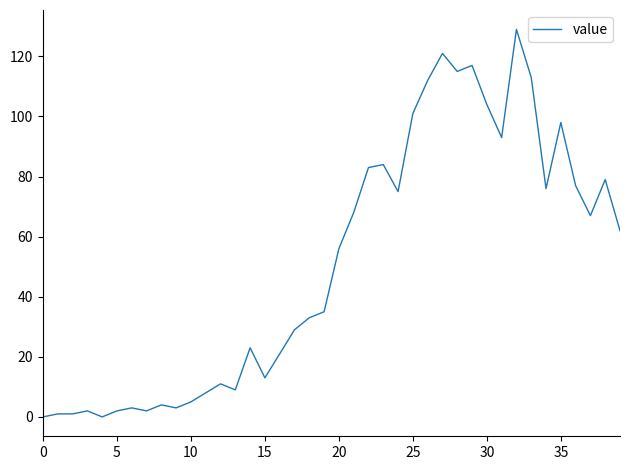

What is the difference between the maximum and minimum values?

129